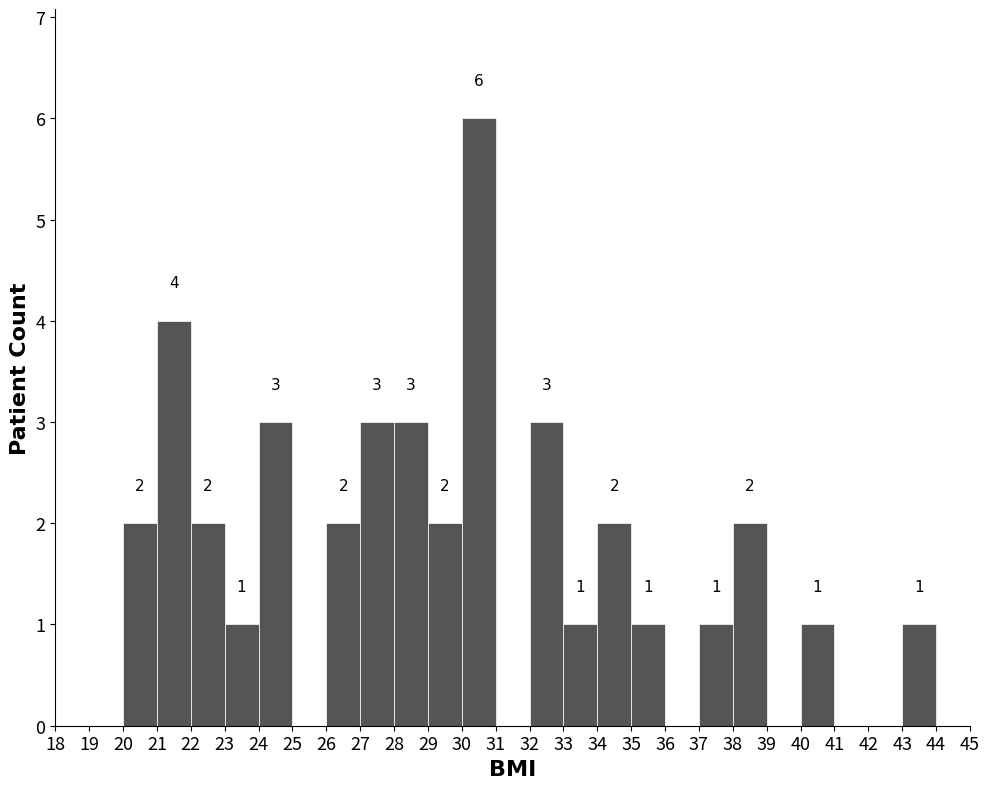

Over which range of the x-axis is the bar tallest?

30 to 31